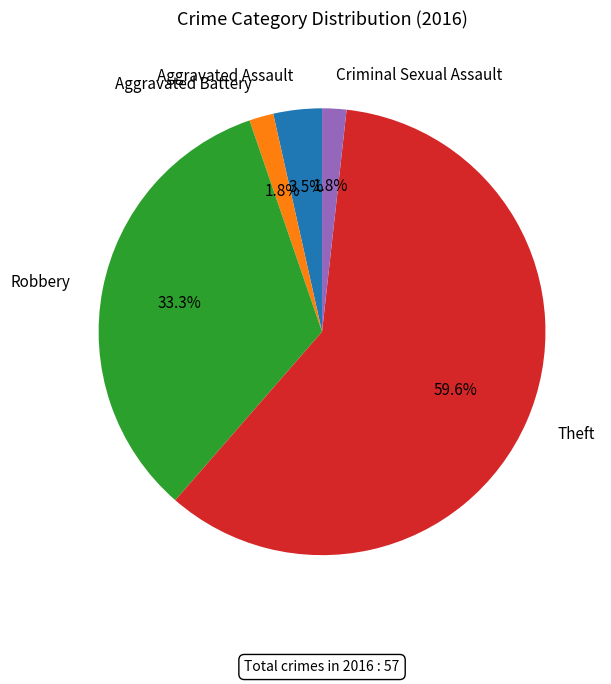

What percentage is the Aggravated Battery slice, to the nearest percent?

2%